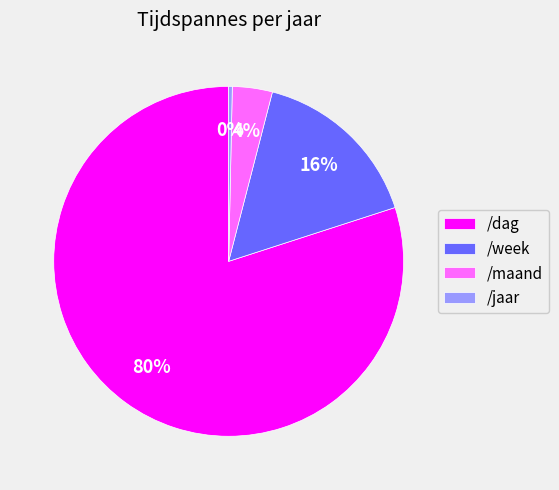

Which slice represents more than half of the pie?

/dag